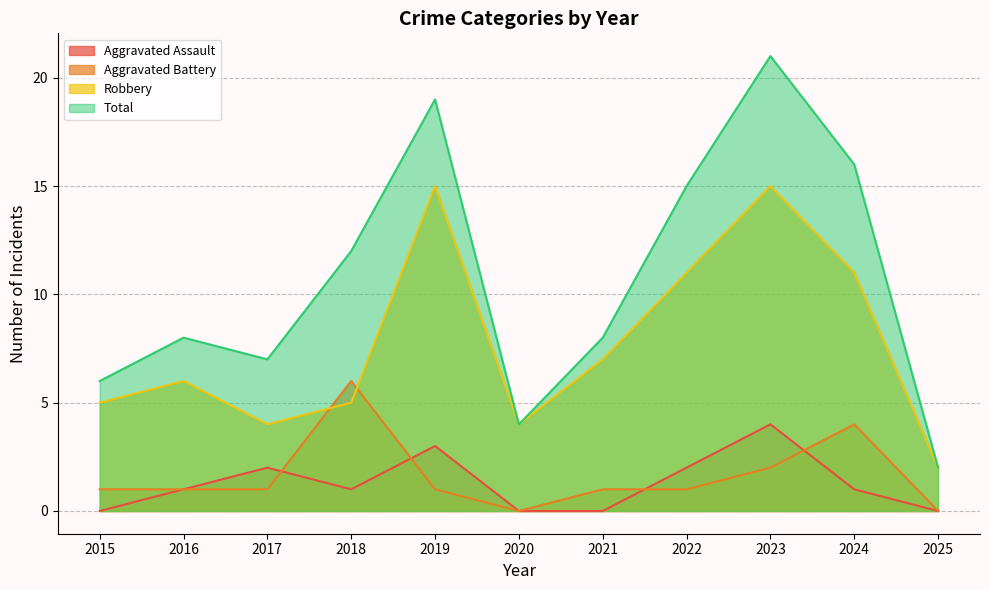

At 2020, list the series in order from largest to smallest.

Robbery, Total, Aggravated Assault, Aggravated Battery